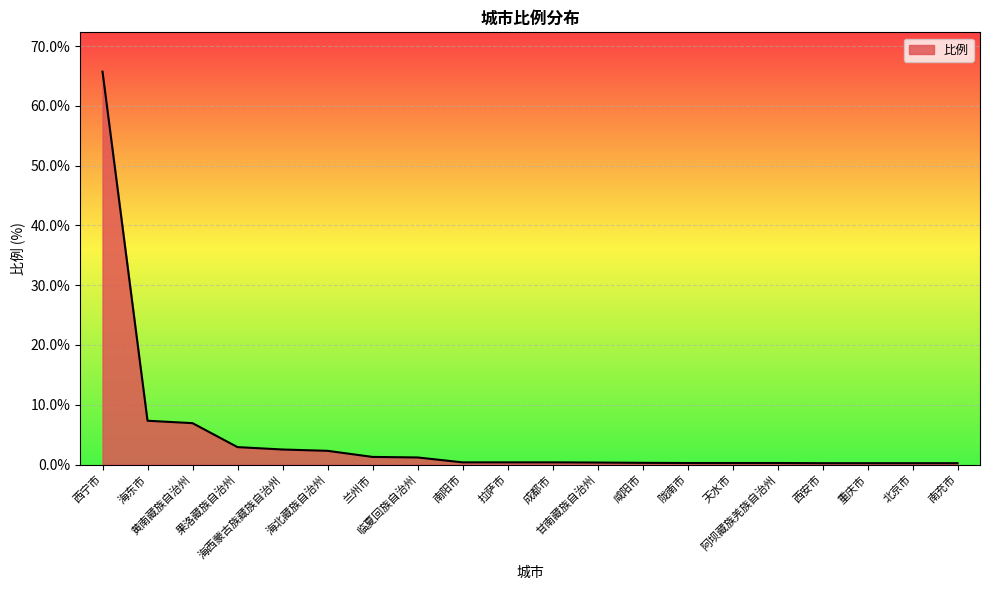

What is the difference between the maximum and minimum values?

65.5